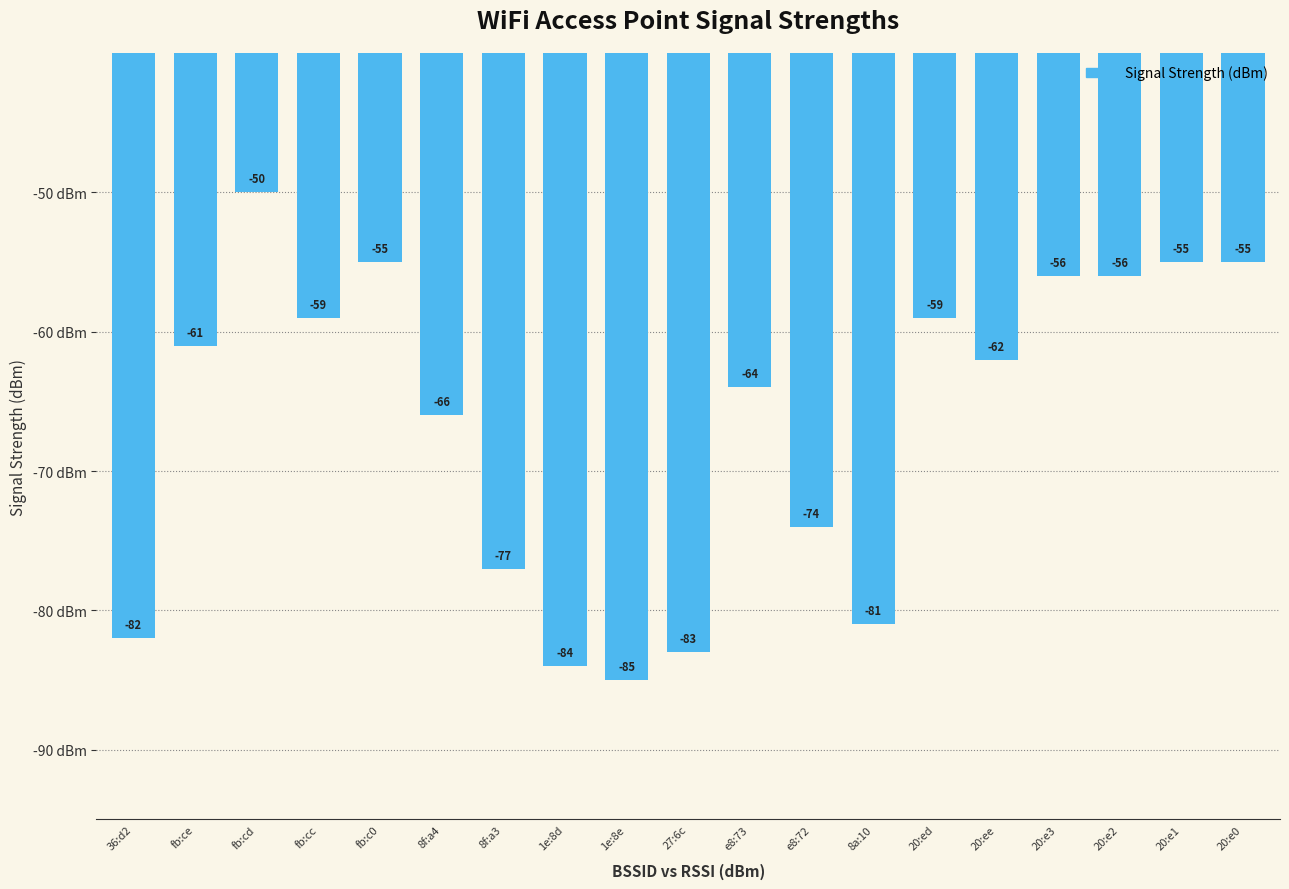

What is the change in value from 1e:8d to 1e:8e?

-1